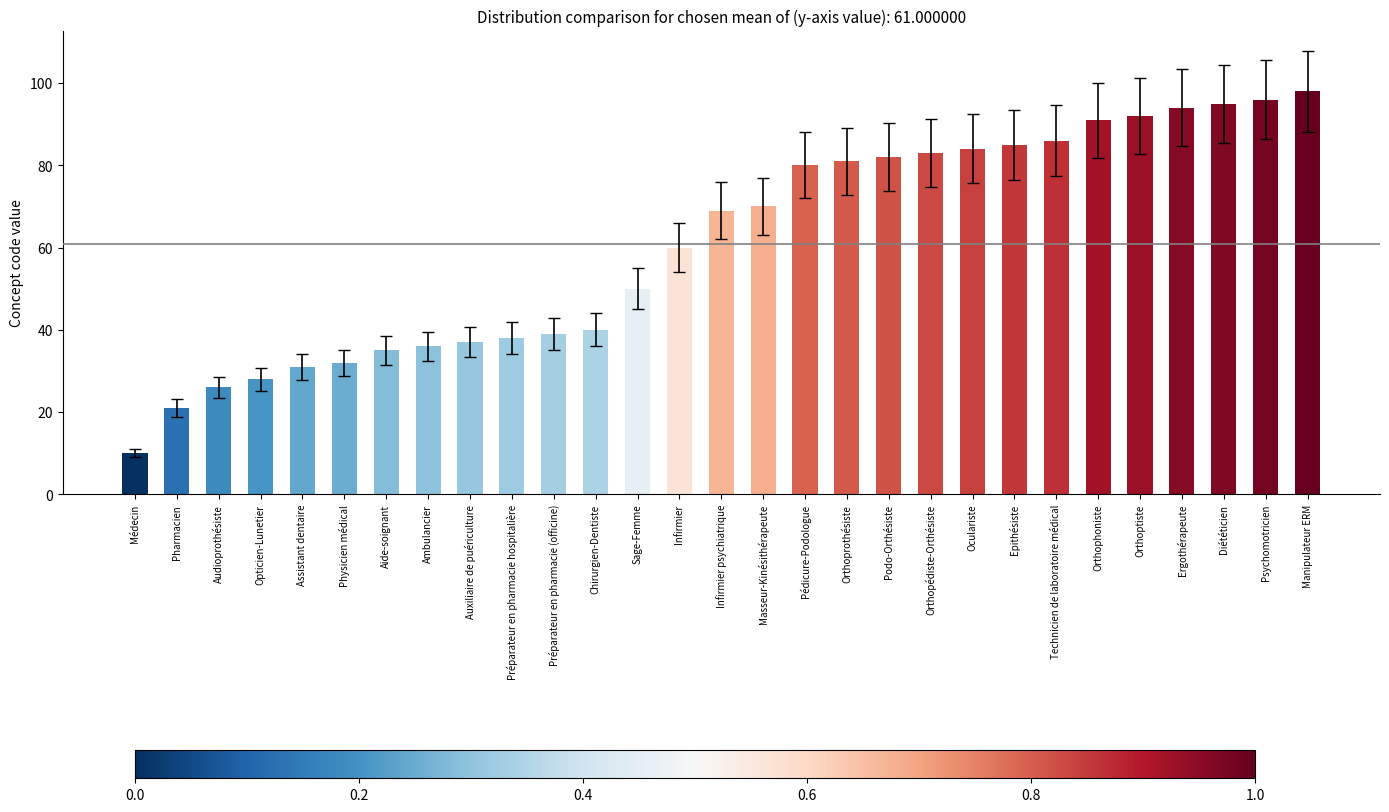

The chart shows a value of 21 at Pharmacien. True or false?

True